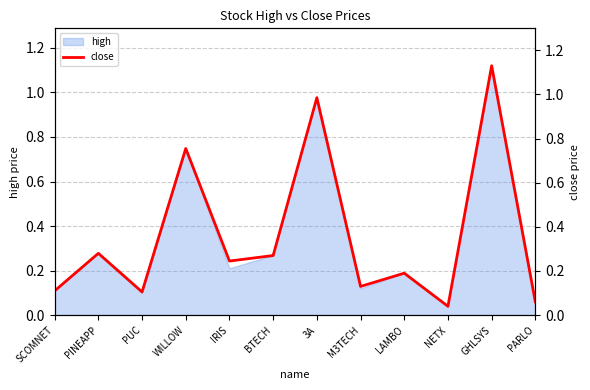

The chart shows a value of 0.0 at NETX. True or false?

True